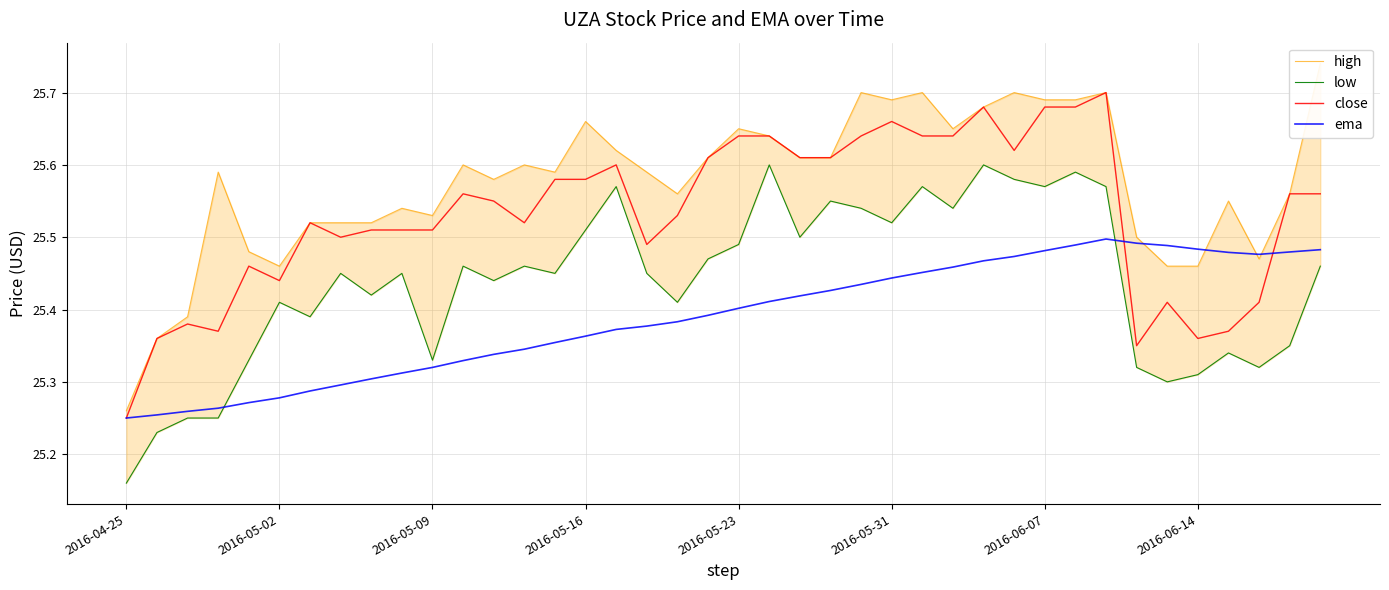

How many ema values are between 25 and 26?

40